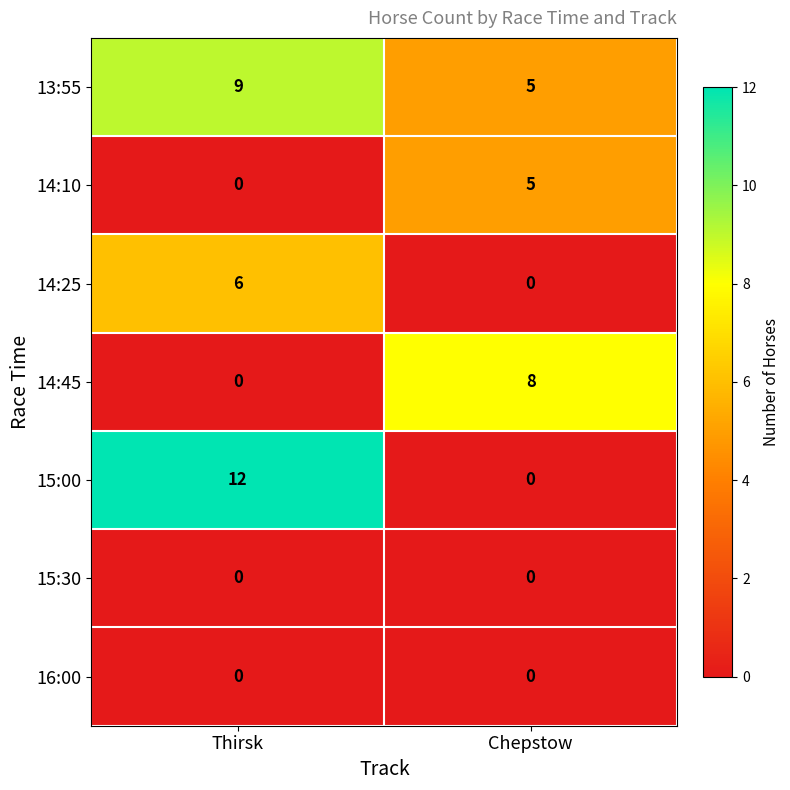

Which series has the widest spread of values?

15:00